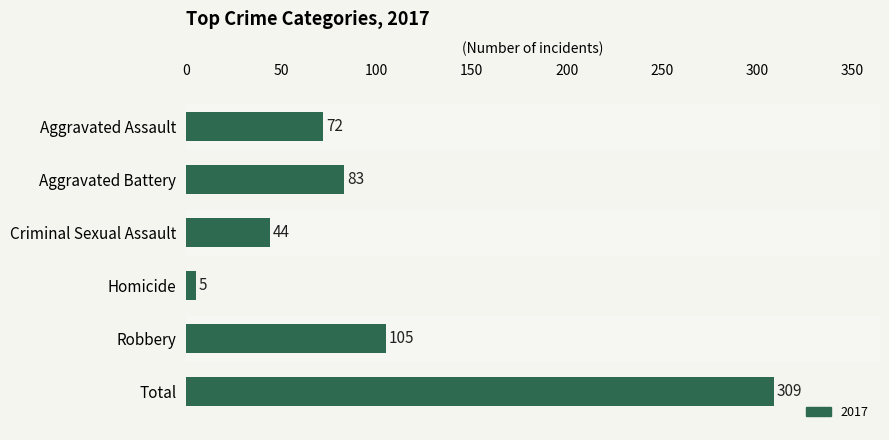

What is the sum of the values at Total and Aggravated Battery?

392